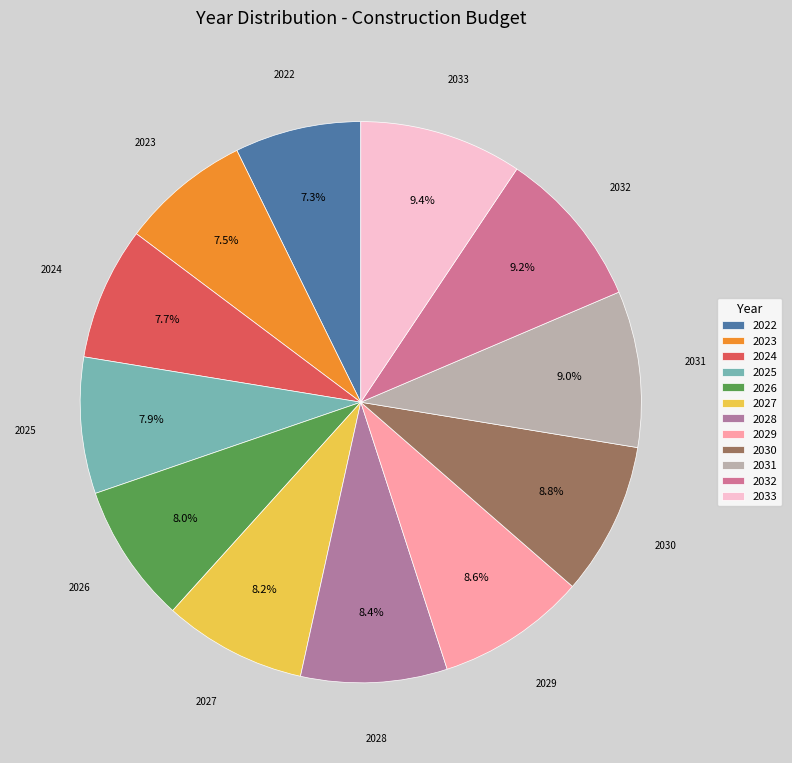

How many segments does this pie chart have?

12